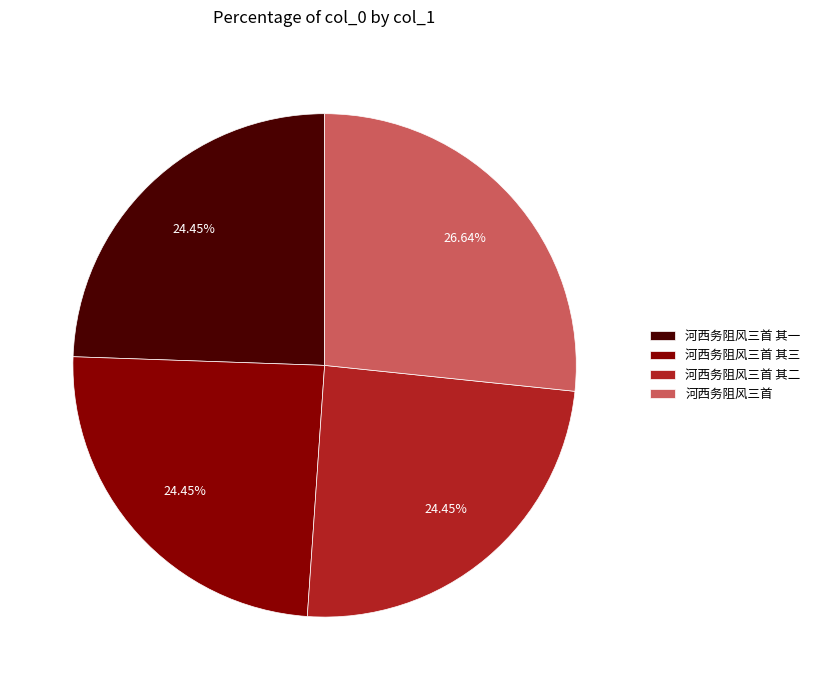

Is there a majority slice in this chart?

No